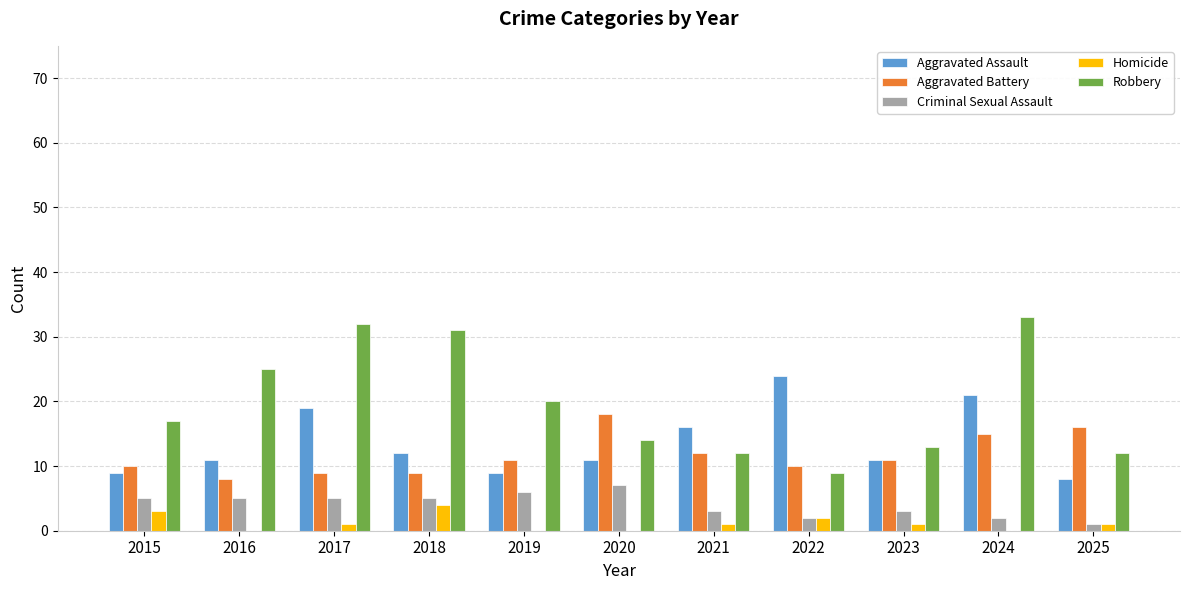

What are all the series names shown in the legend?

Aggravated Assault, Aggravated Battery, Criminal Sexual Assault, Homicide, Robbery